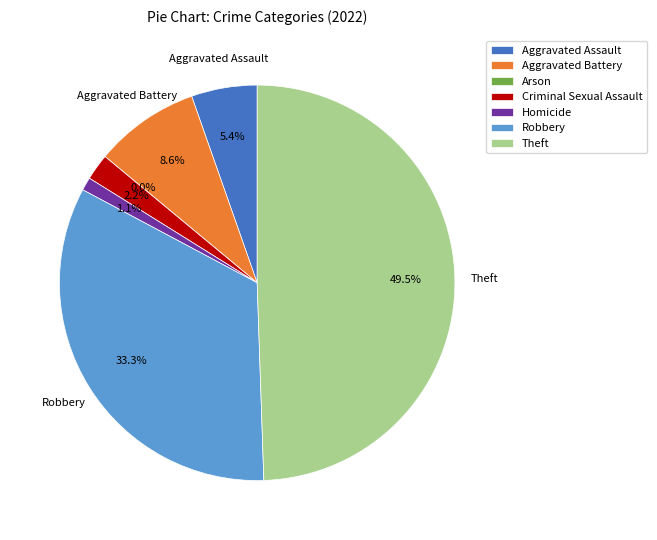

True or false: Arson accounts for 1% of the total.

False